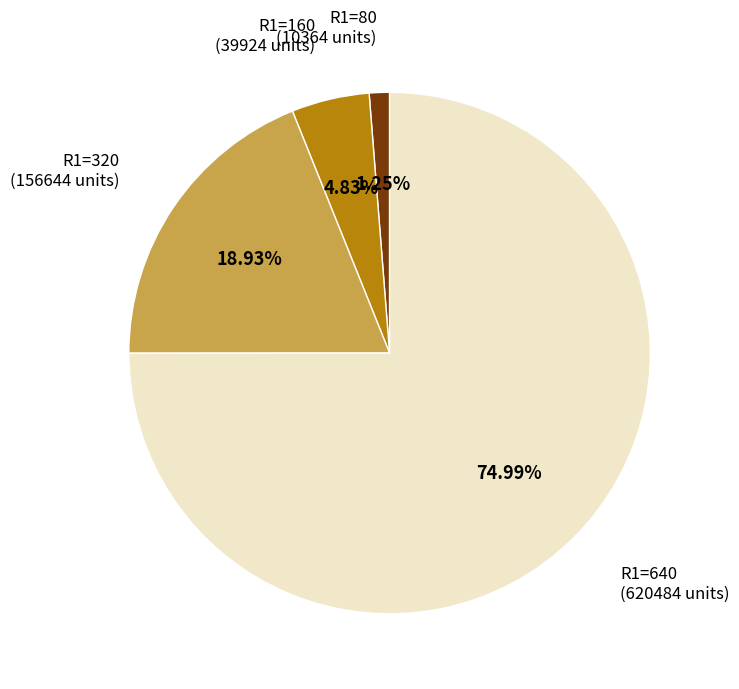

Does any single category account for the majority?

Yes